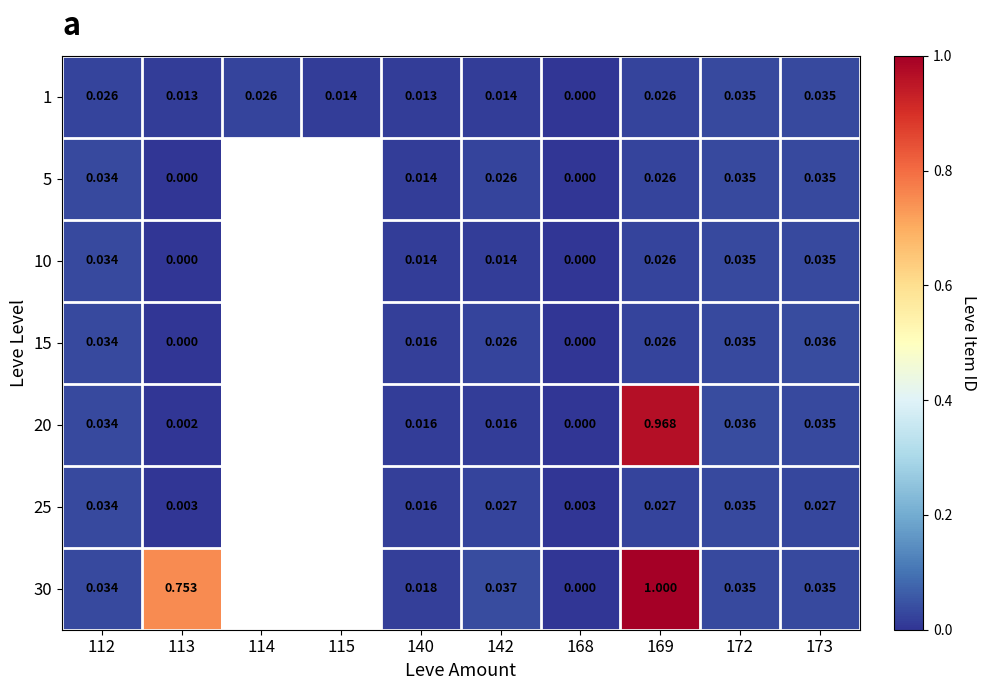

Between 114 and 142, which is larger?

114